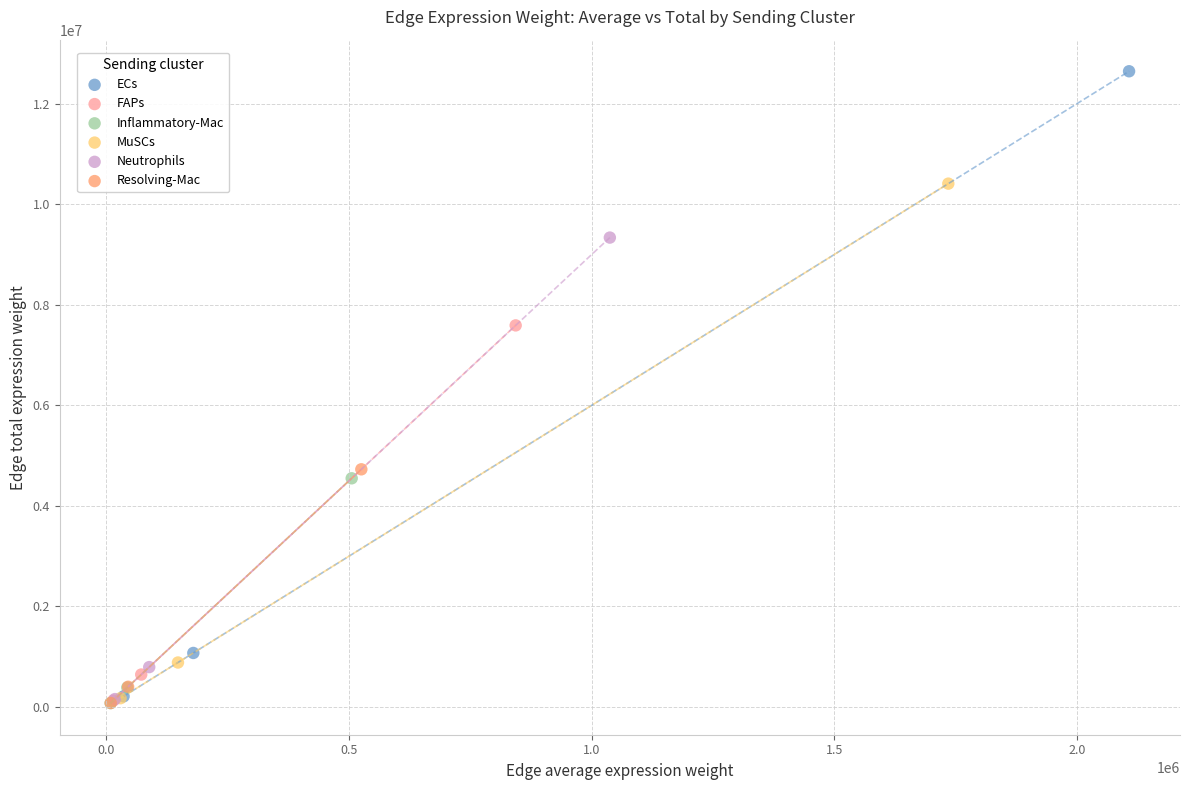

Which series has the widest spread of Y values?

ECs